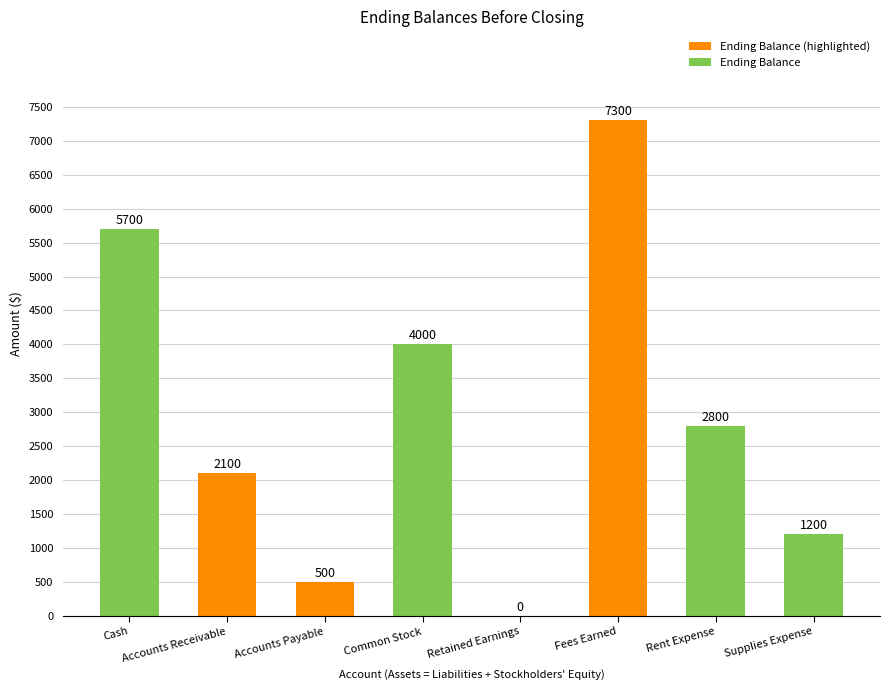

Is it true that the value at Fees Earned is 7300?

True